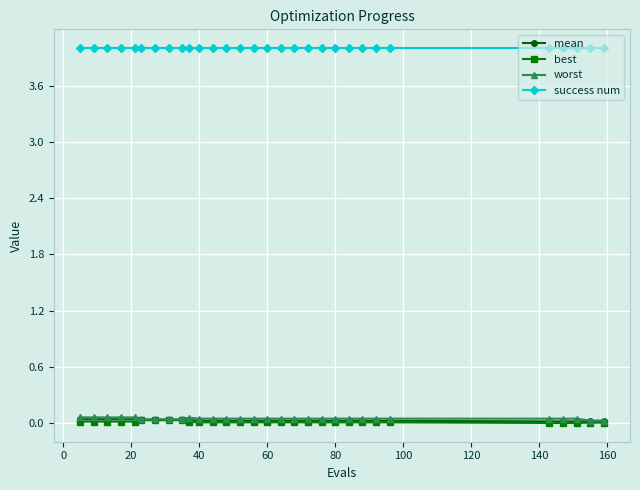

What is the maximum value for worst?

0.1